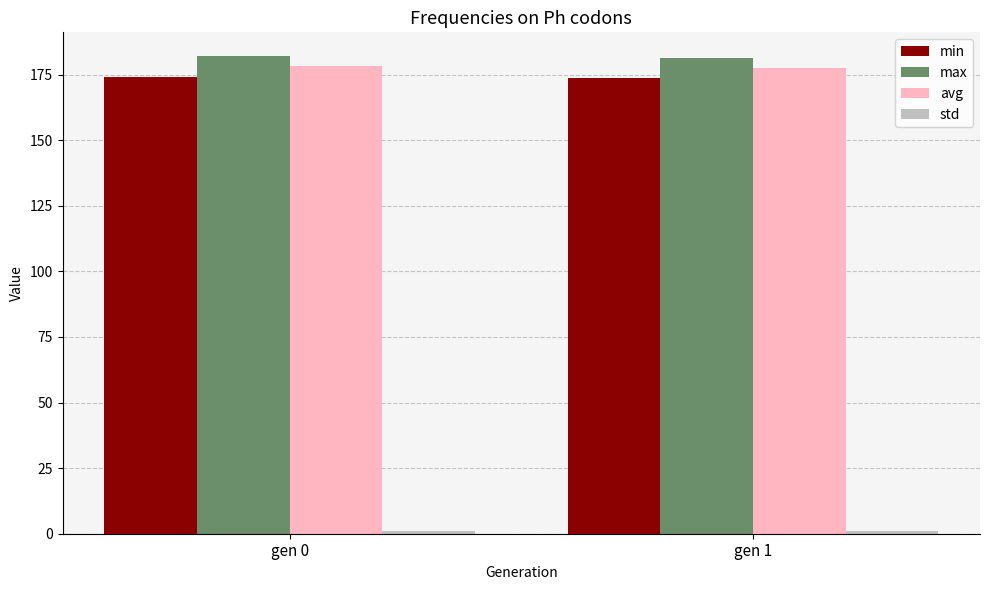

Does the chart contain stacked bars?

No